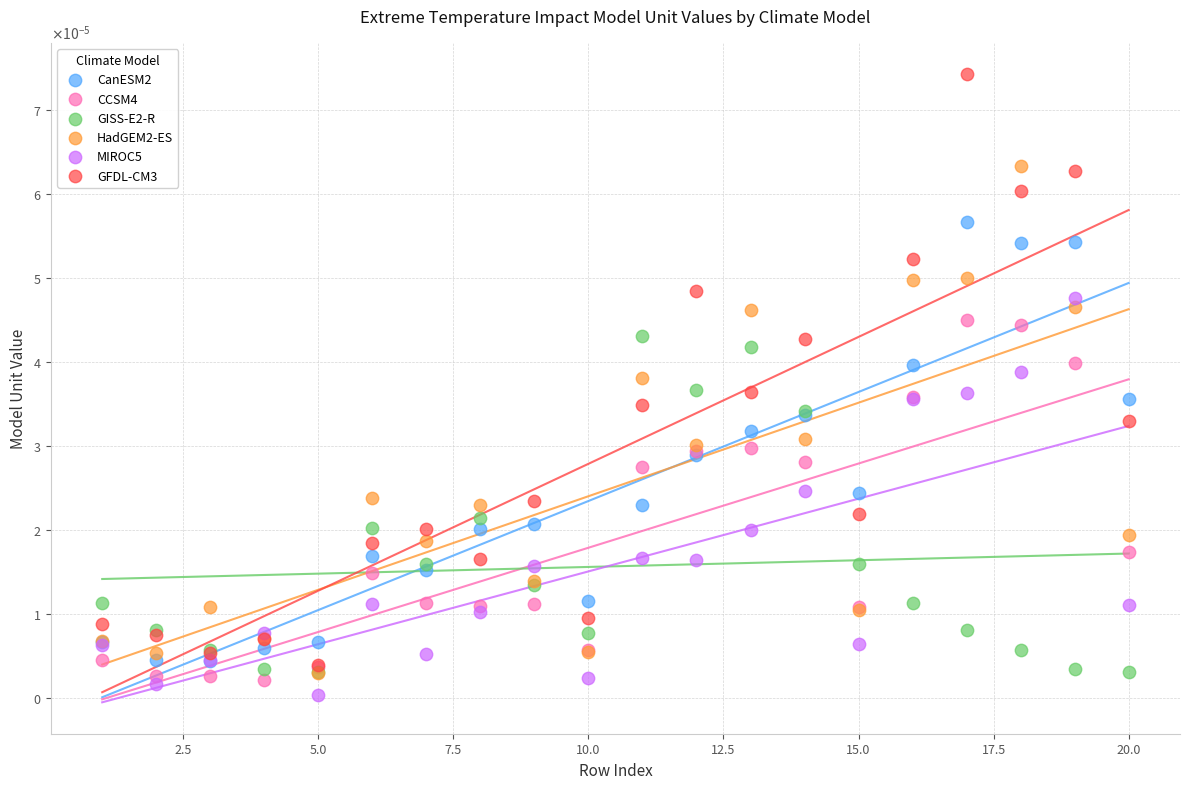

Which series has the widest spread of Y values?

GFDL-CM3